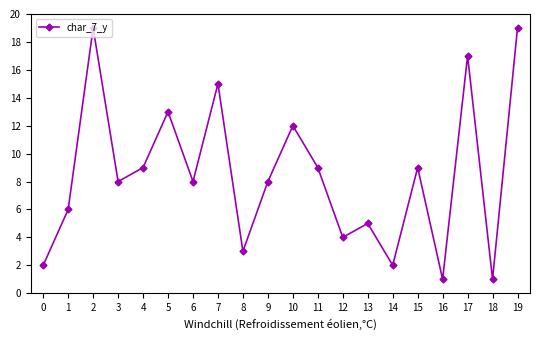

What is the difference between the maximum and minimum values?

18